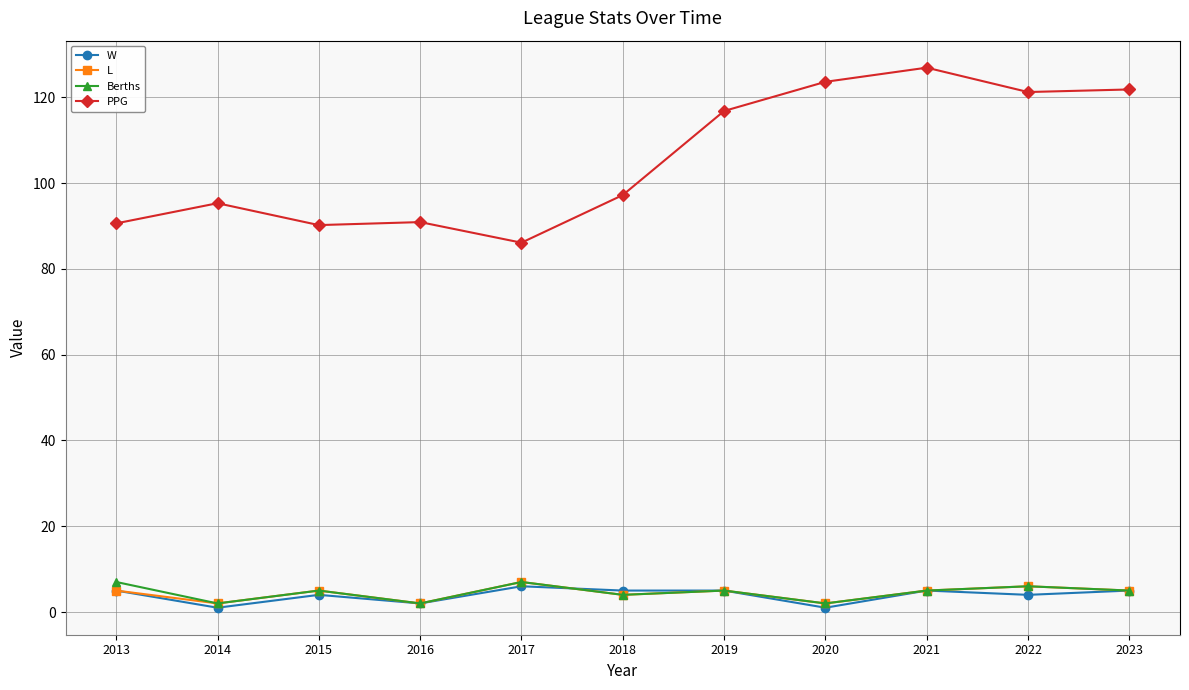

Is the value of W at 2014 greater than the value of L at 2021?

No